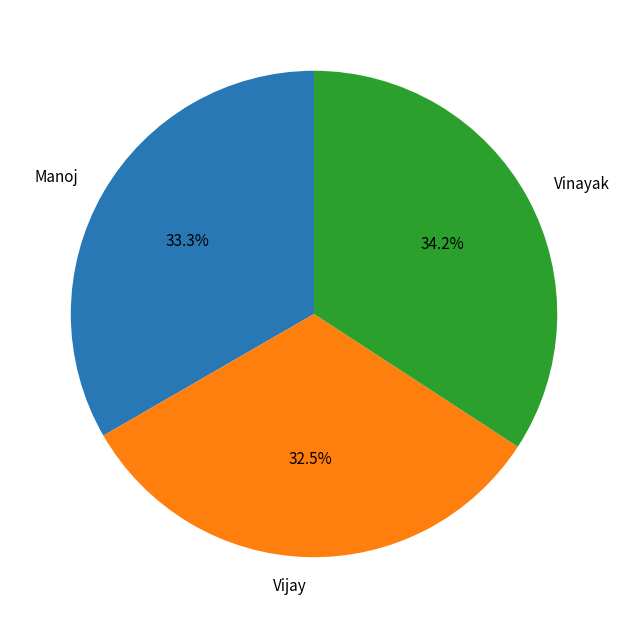

How many slices are in this pie chart?

3